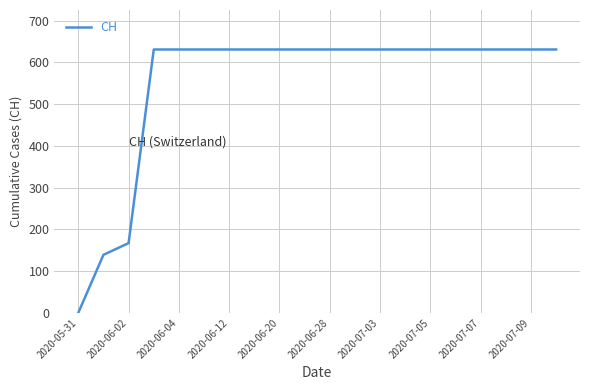

What is the difference between the maximum and minimum values?

631